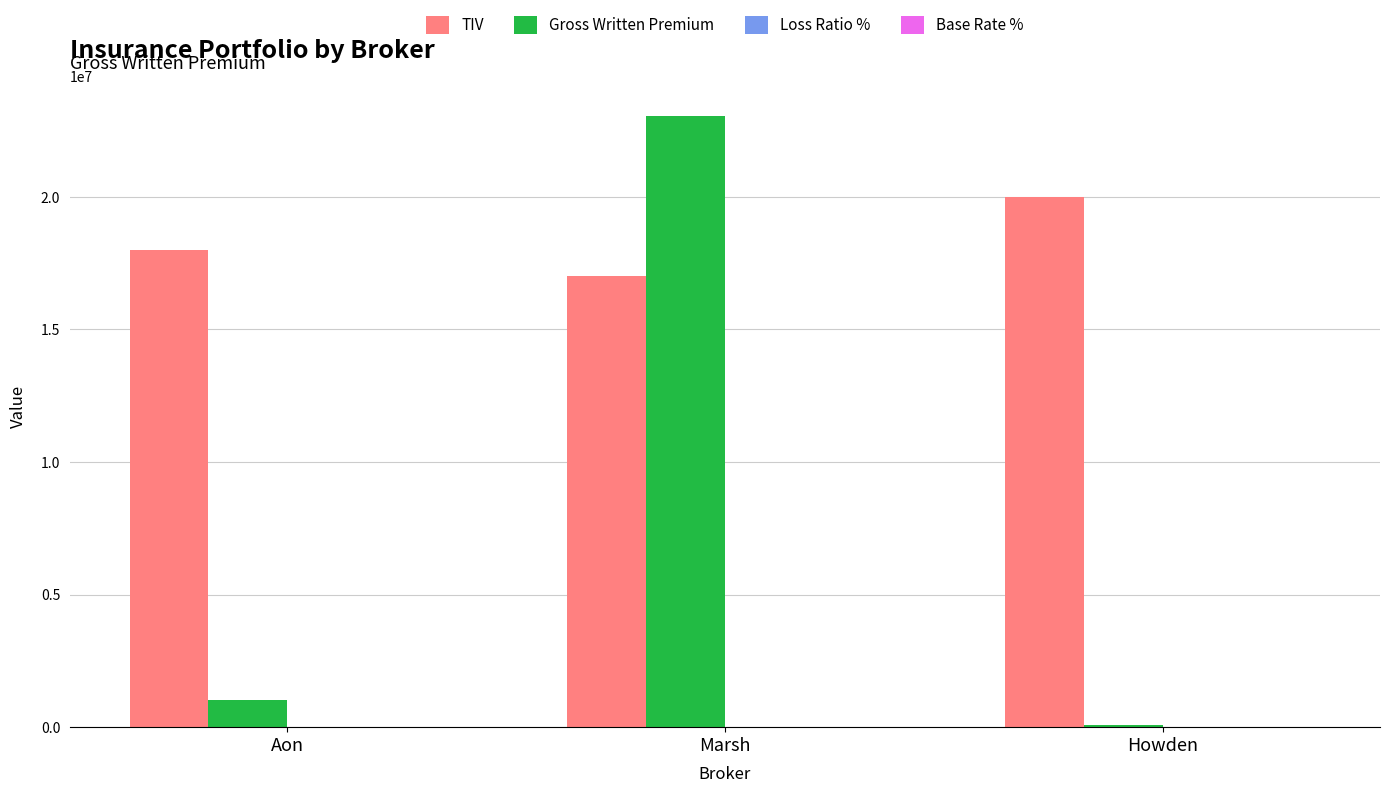

What is the highest value of the Gross Written Premium series?

23050000.0